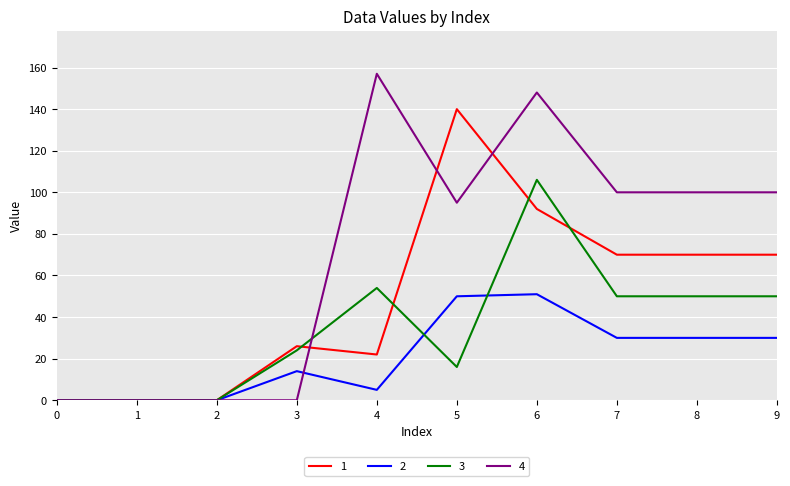

What is the difference between the highest and lowest values at 8?

70